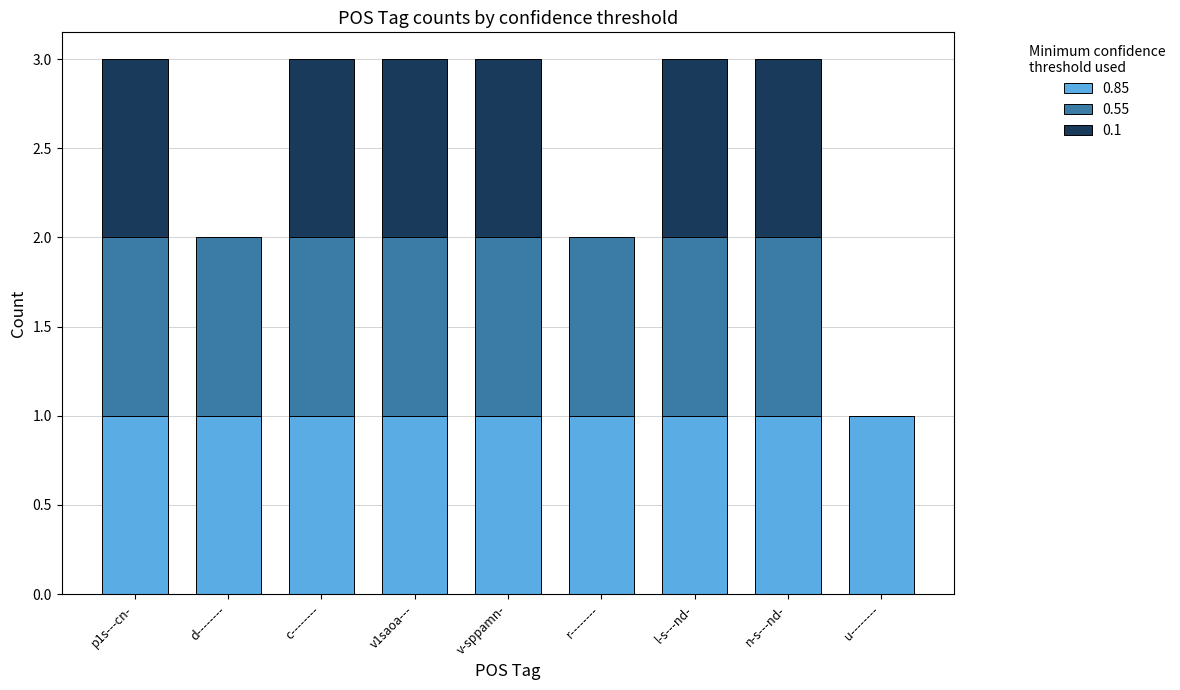

The 0.85 series shows 0 at p1s---cn-. True or false?

False